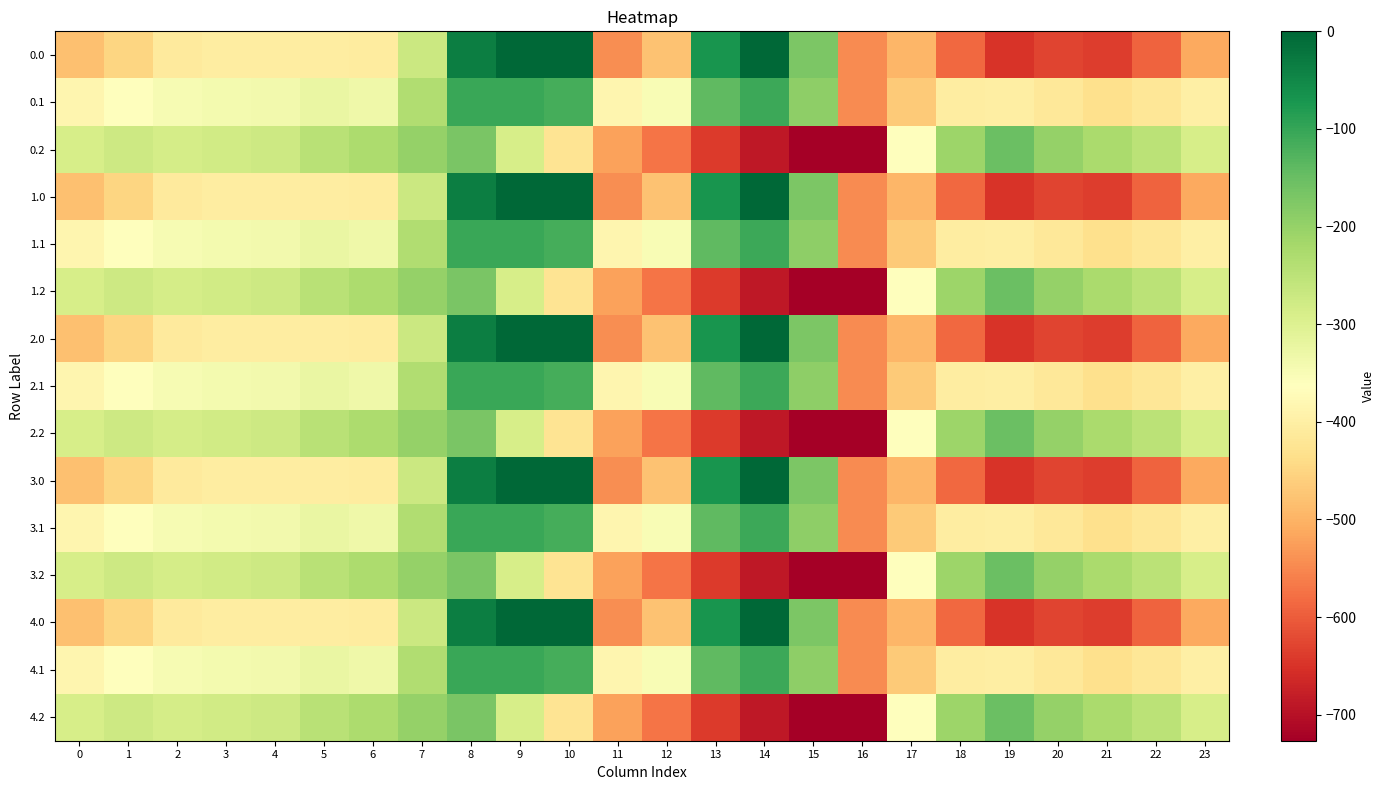

Which category has the lowest value across all series?

16